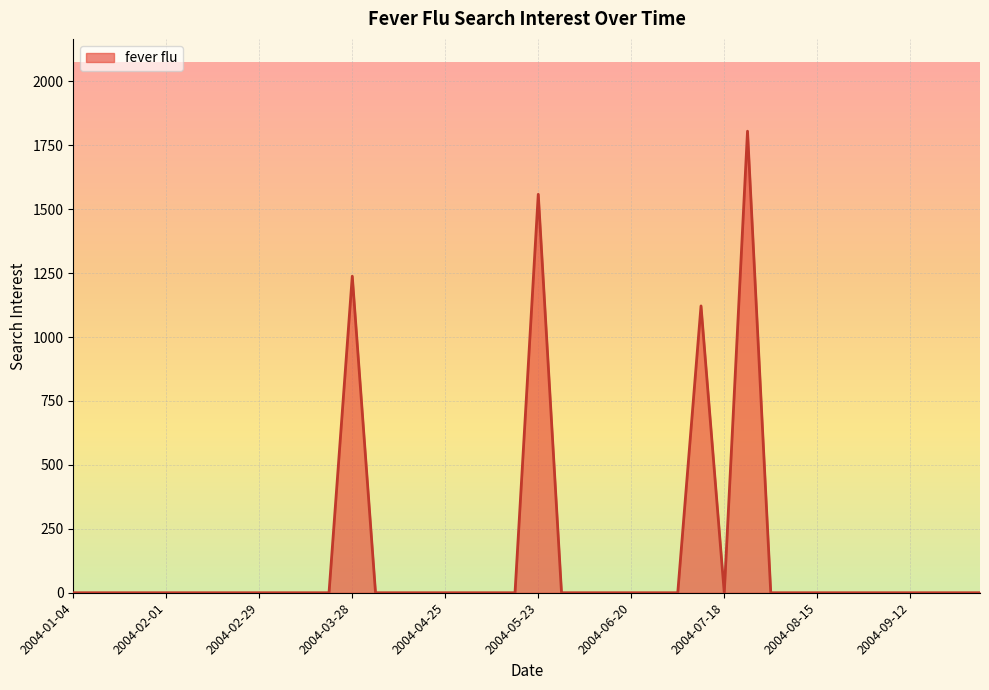

Count the number of values greater than 0.

4